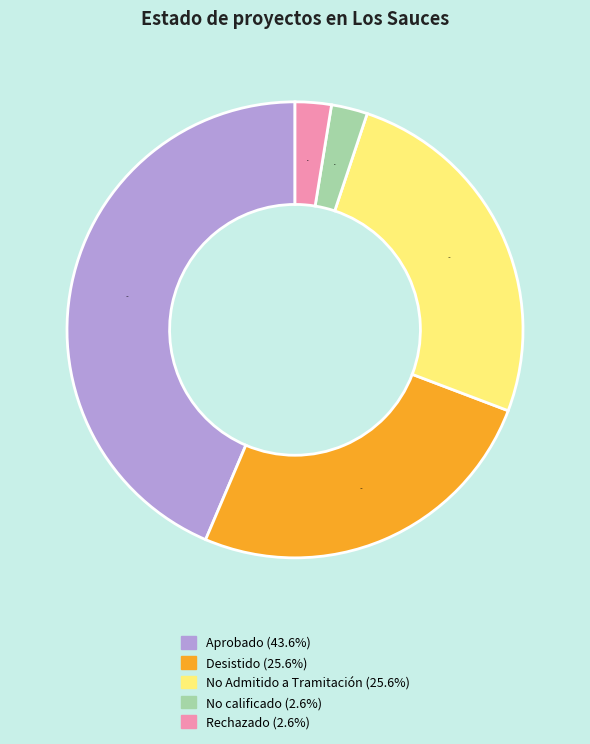

Is there a majority slice in this chart?

No